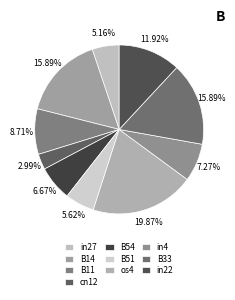

Is it true that cn12 is 1% of the pie?

False